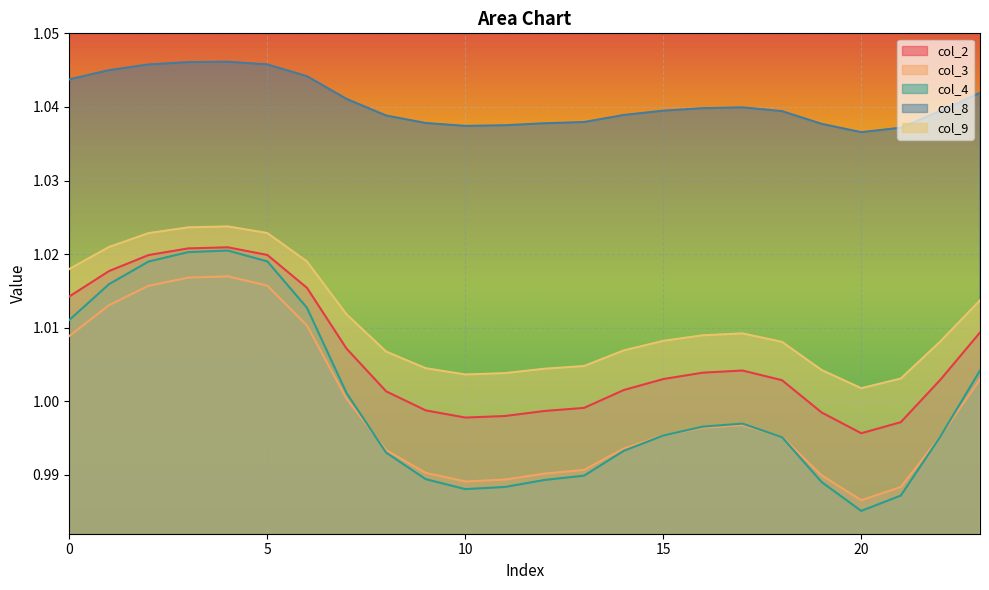

Reading right to left, transcribe all the data shown in this chart.

col_2: 1.0	1.0	1.0	1.0	1.0	1.0	1.0	1.0	1.0	1.0	1.0	1.0	1.0	1.0	1.0	1.0	1.0	1.0	1.0	1.0	1.0	1.0	1.0	1.0
col_3: 1.0	1.0	1.0	1.0	1.0	1.0	1.0	1.0	1.0	1.0	1.0	1.0	1.0	1.0	1.0	1.0	1.0	1.0	1.0	1.0	1.0	1.0	1.0	1.0
col_4: 1.0	1.0	1.0	1.0	1.0	1.0	1.0	1.0	1.0	1.0	1.0	1.0	1.0	1.0	1.0	1.0	1.0	1.0	1.0	1.0	1.0	1.0	1.0	1.0
col_8: 1.0	1.0	1.0	1.0	1.0	1.0	1.0	1.0	1.0	1.0	1.0	1.0	1.0	1.0	1.0	1.0	1.0	1.0	1.0	1.0	1.0	1.0	1.0	1.0
col_9: 1.0	1.0	1.0	1.0	1.0	1.0	1.0	1.0	1.0	1.0	1.0	1.0	1.0	1.0	1.0	1.0	1.0	1.0	1.0	1.0	1.0	1.0	1.0	1.0